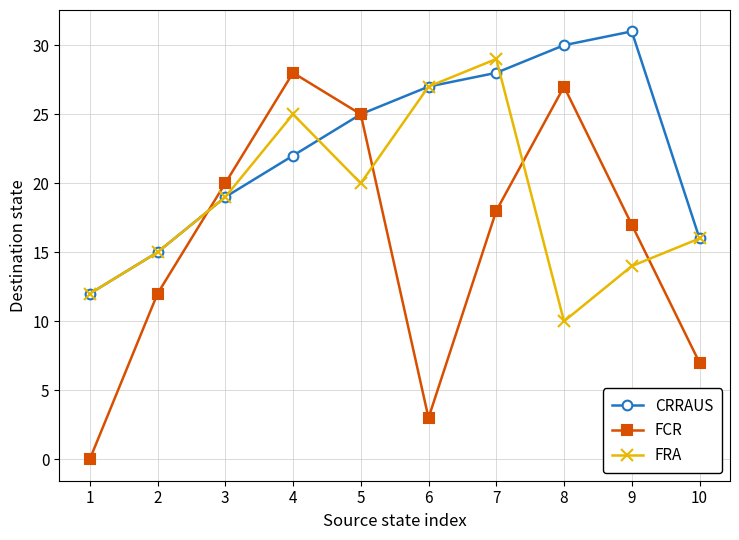

Where is the first local minimum for FRA?

5